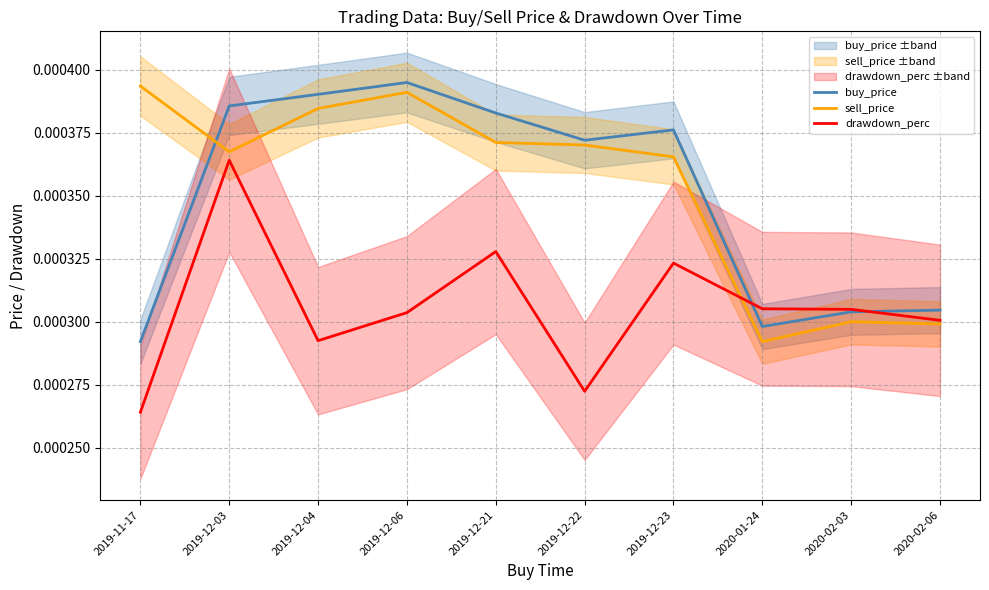

The sell_price series shows 0.0 at 2019-12-06. True or false?

True